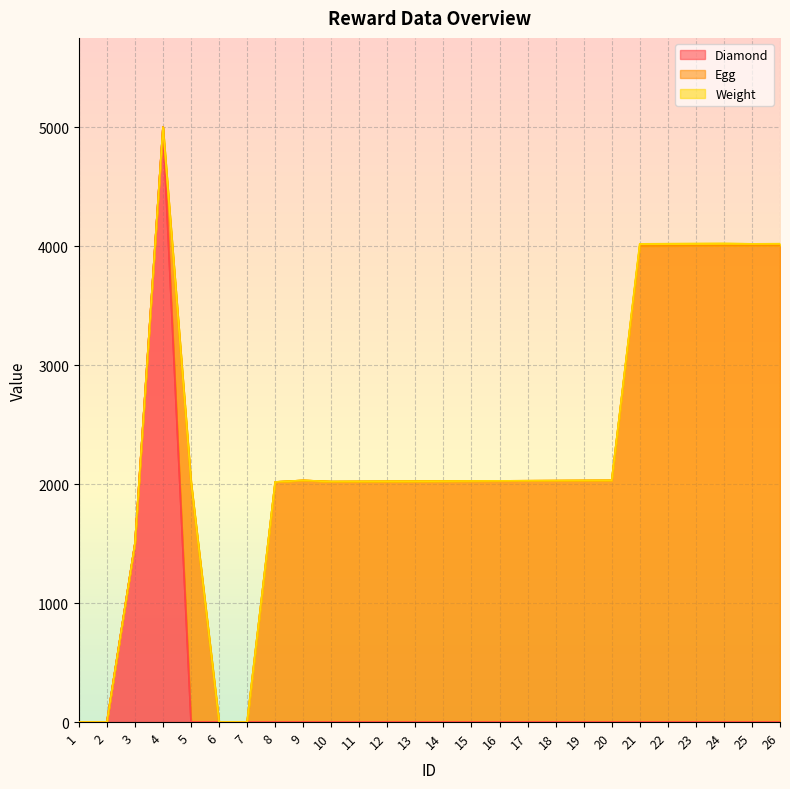

Which series has the largest range (max minus min)?

Diamond